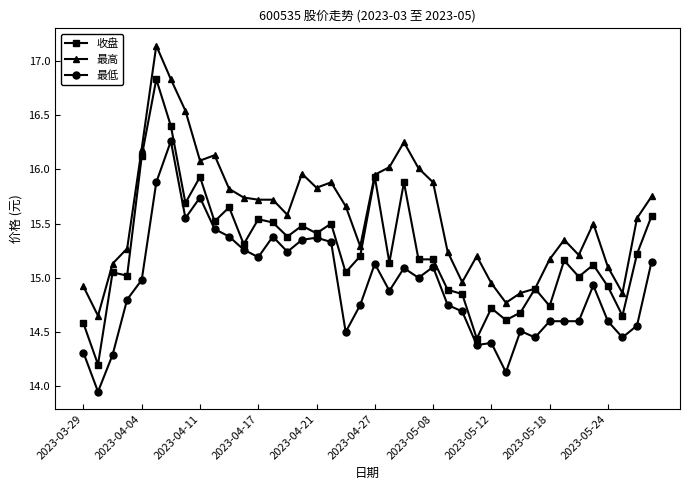

Rank the series by their average value, from highest to lowest.

最高, 收盘, 最低